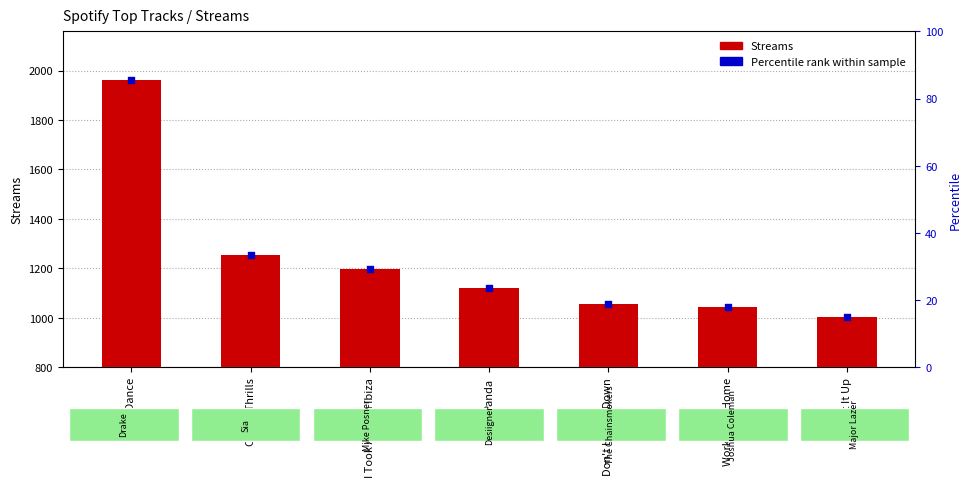

Which series contains the highest Y value?

Streams